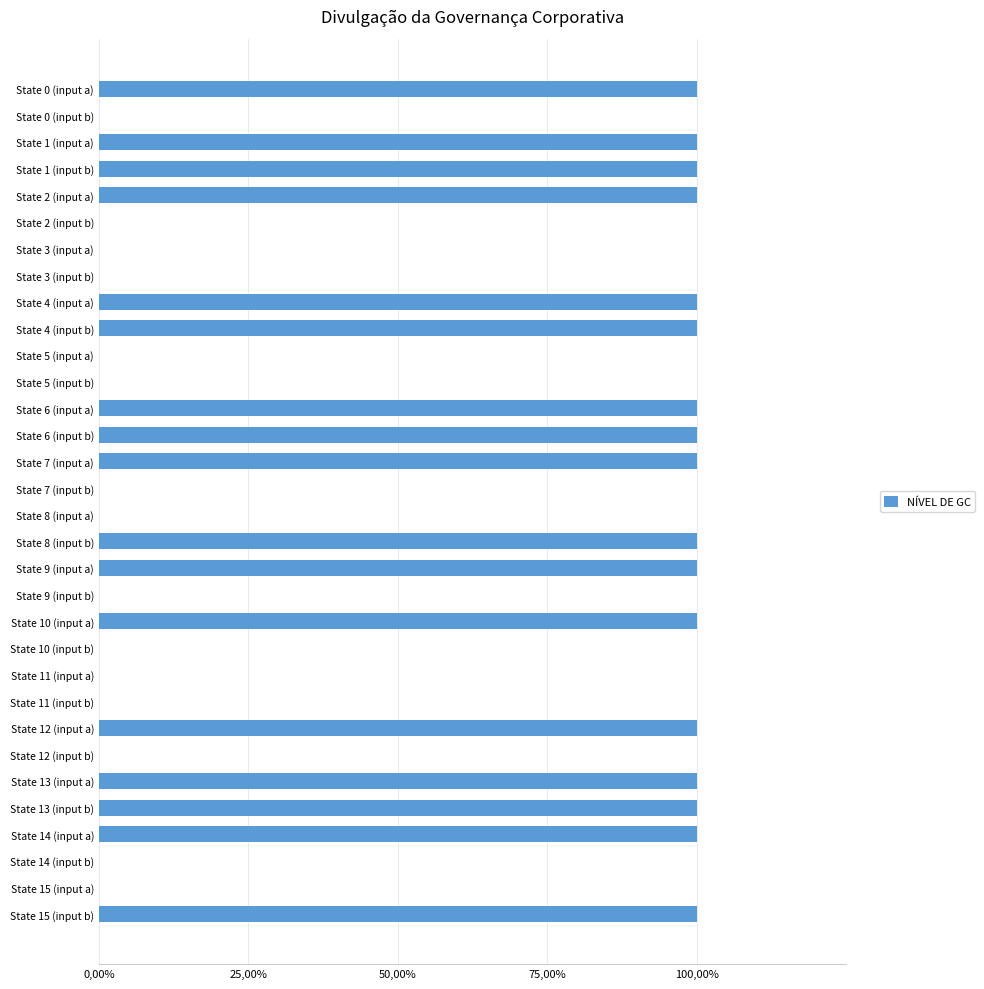

Are the bars grouped side by side (vs. stacked)?

No